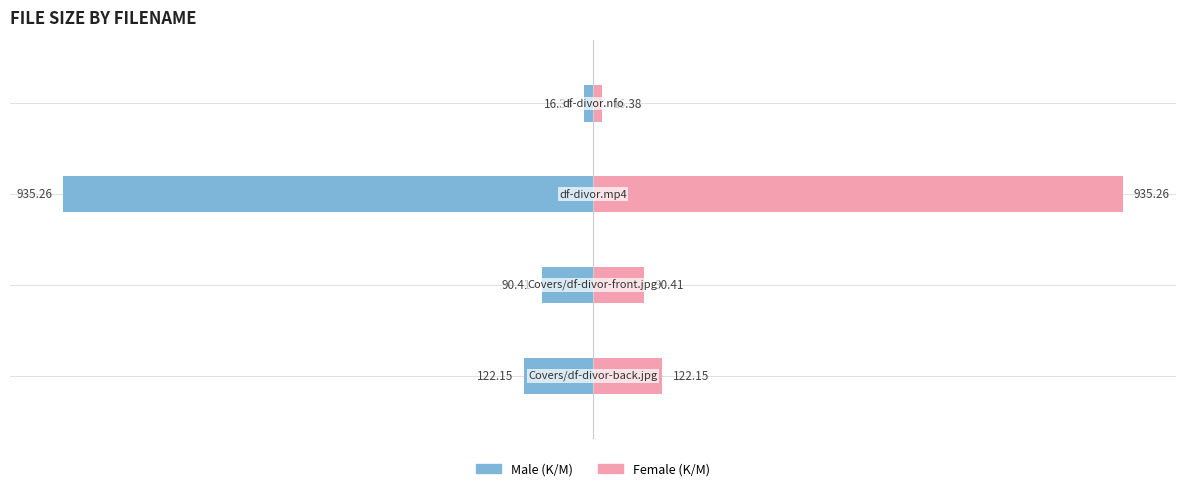

What are all the series names shown in the legend?

Male, Female